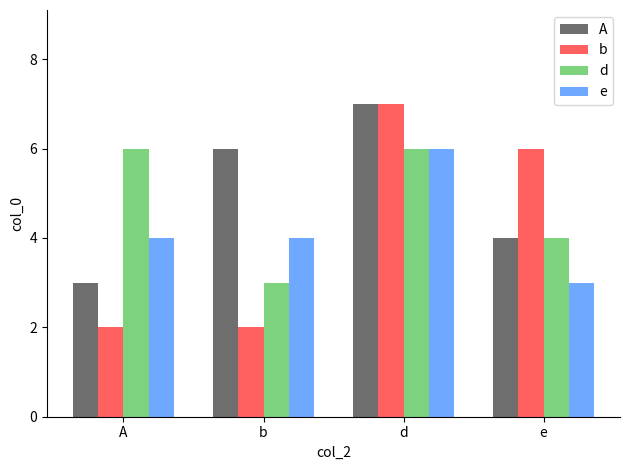

Does the chart contain any negative values?

No